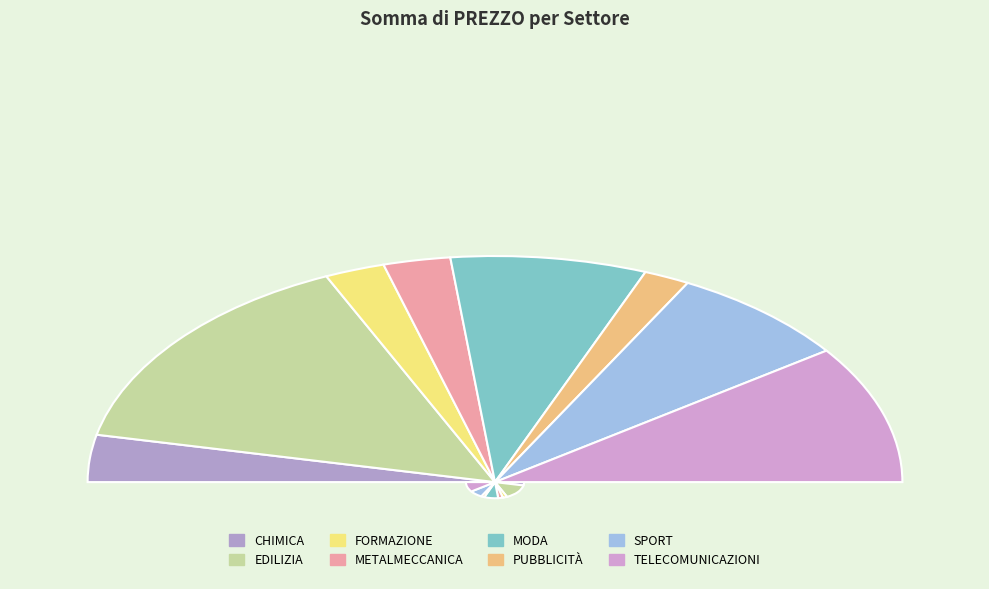

True or false: EDILIZIA accounts for 30% of the total.

True